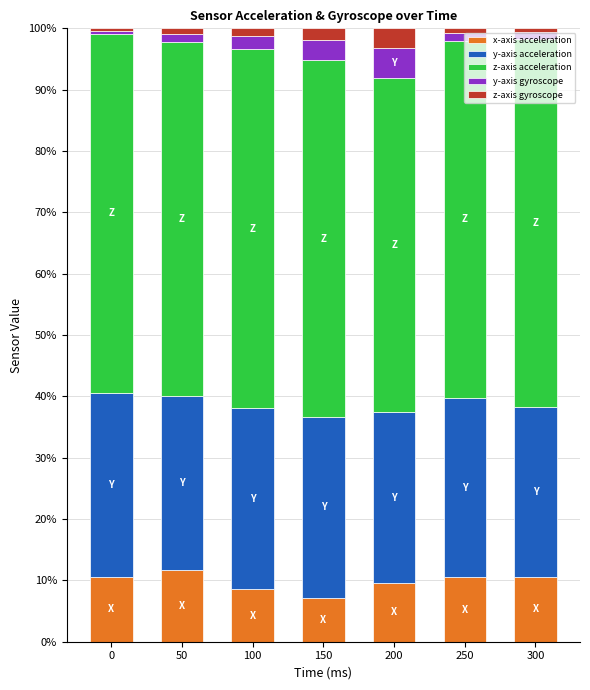

How many bars are there in total?

7